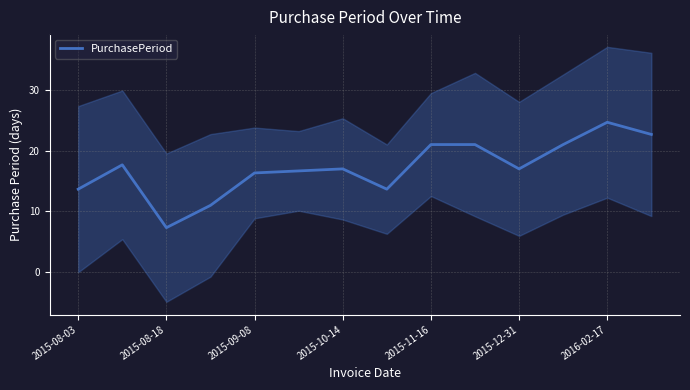

At which label does PurchasePeriod reach its minimum?

2015-08-18